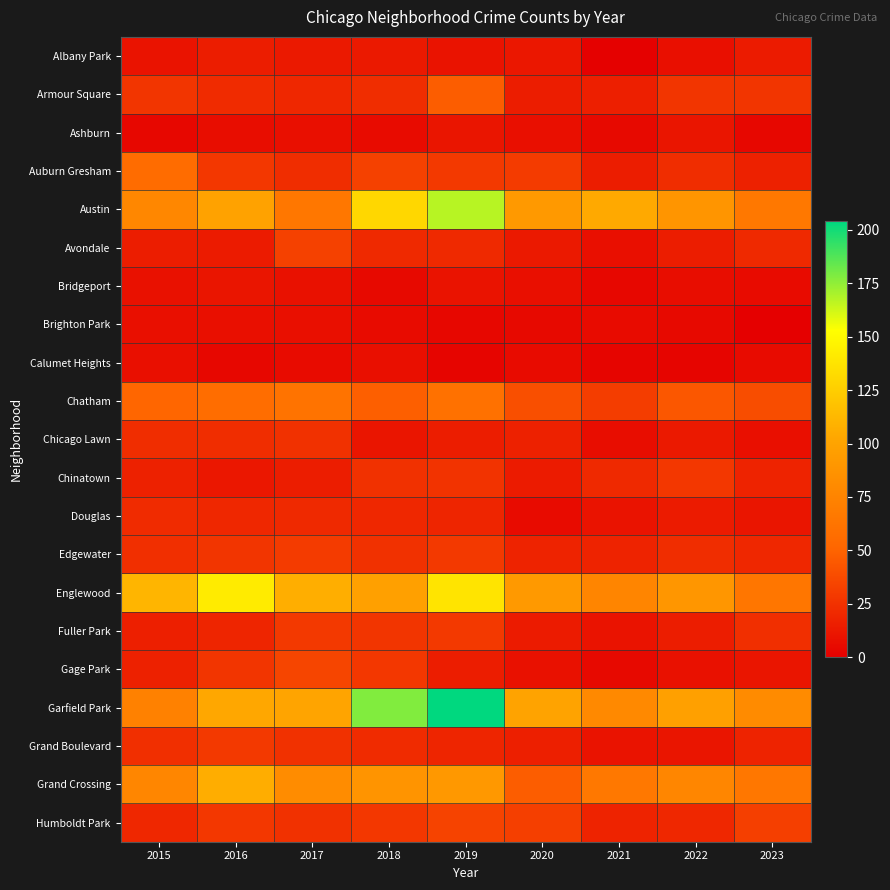

What is the spread (max minus min) of values at 2023?

81